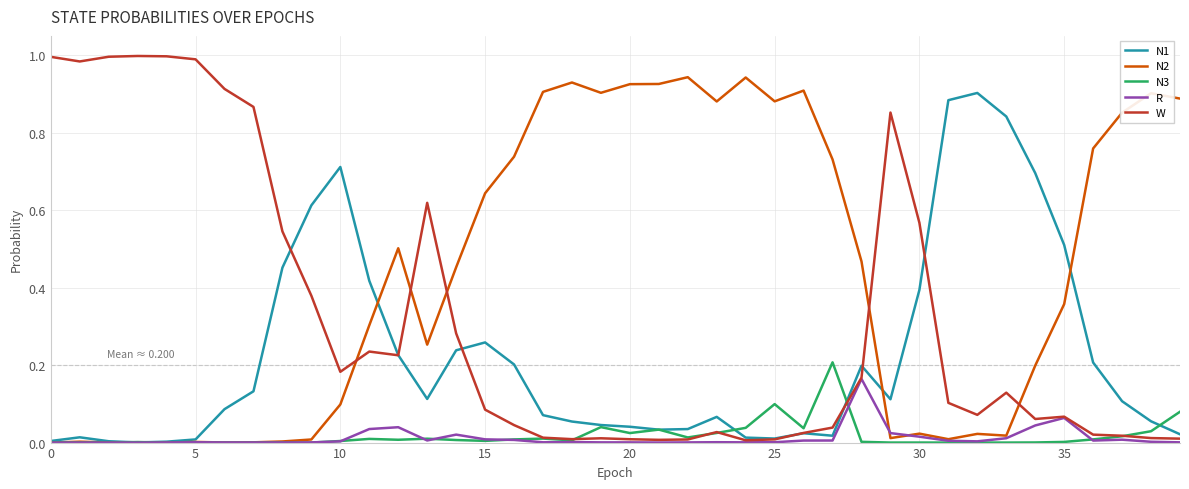

Which series has the widest spread of values?

W